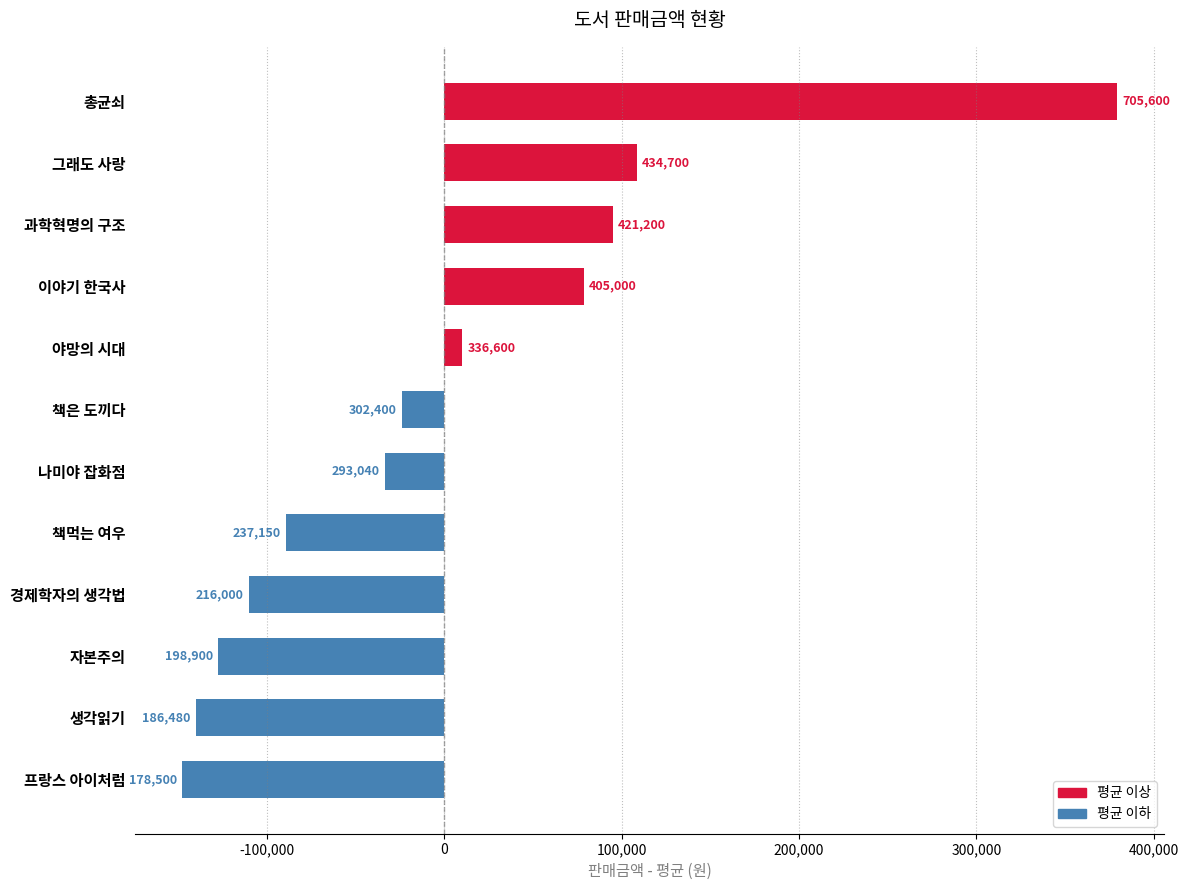

Does the chart contain any negative values?

Yes